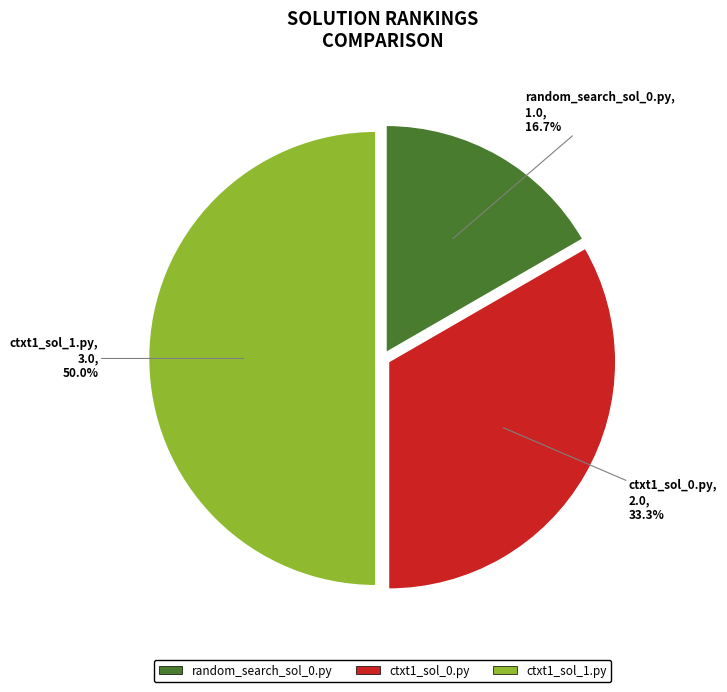

What is the ratio of the value at ctxt1_sol_0.py to the value at ctxt1_sol_1.py?

0.7